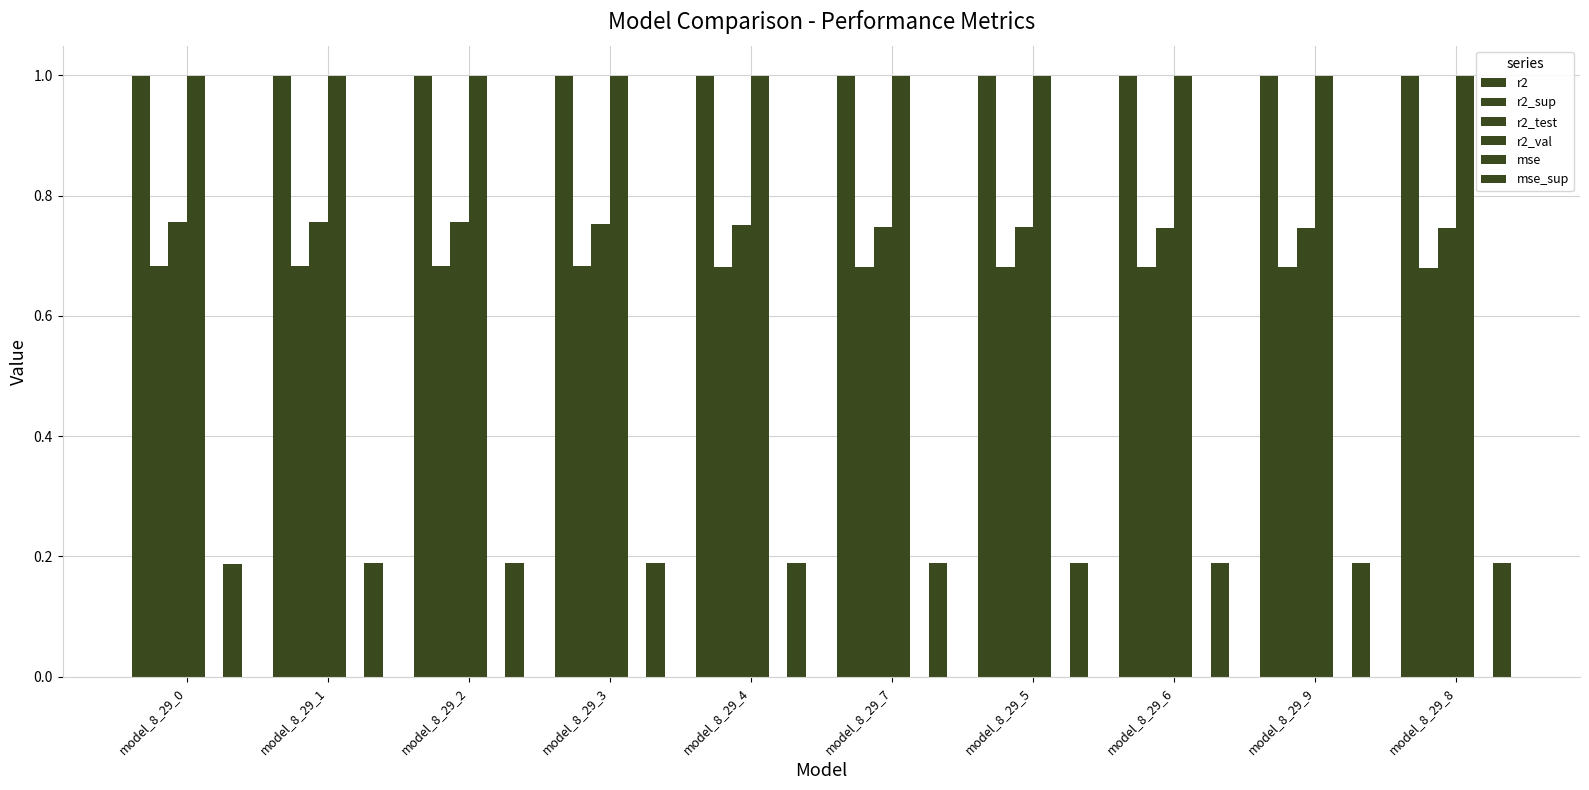

Reading left to right, transcribe all the data shown in this chart.

r2: 1.0	1.0	1.0	1.0	1.0	1.0	1.0	1.0	1.0	1.0
r2_sup: 0.7	0.7	0.7	0.7	0.7	0.7	0.7	0.7	0.7	0.7
r2_test: 0.8	0.8	0.8	0.8	0.8	0.7	0.7	0.7	0.7	0.7
r2_val: 1.0	1.0	1.0	1.0	1.0	1.0	1.0	1.0	1.0	1.0
mse: 0.0	0.0	0.0	0.0	0.0	0.0	0.0	0.0	0.0	0.0
mse_sup: 0.2	0.2	0.2	0.2	0.2	0.2	0.2	0.2	0.2	0.2